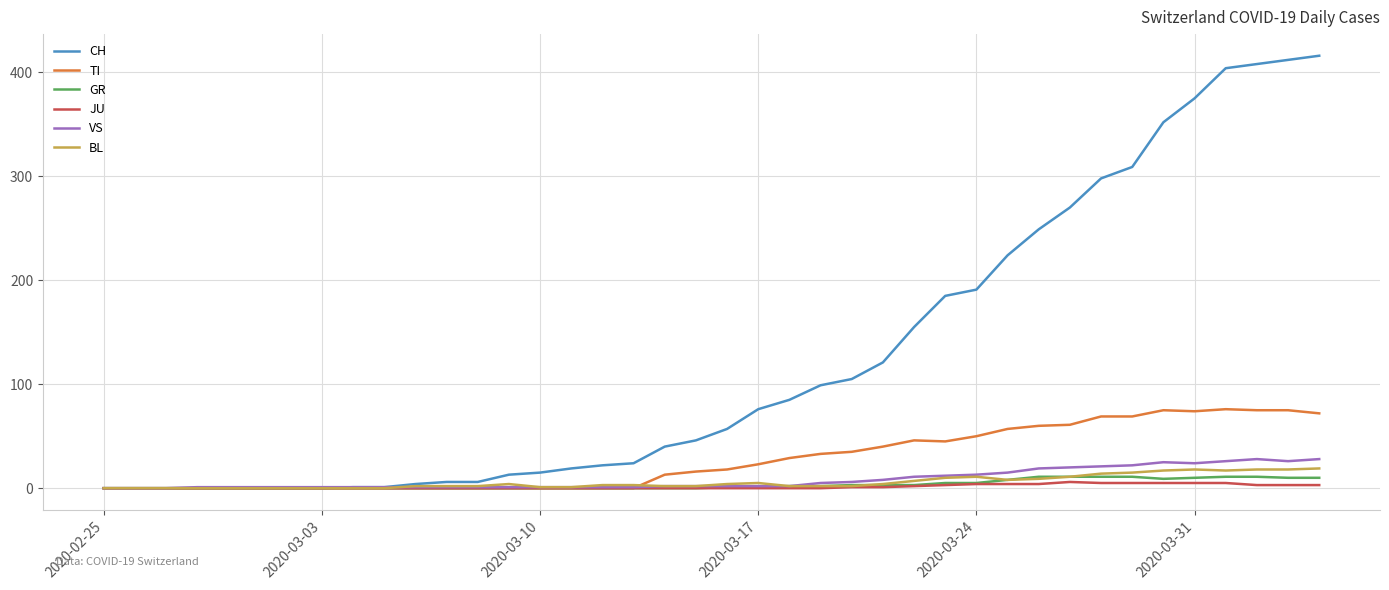

Which series has the widest spread of values?

CH